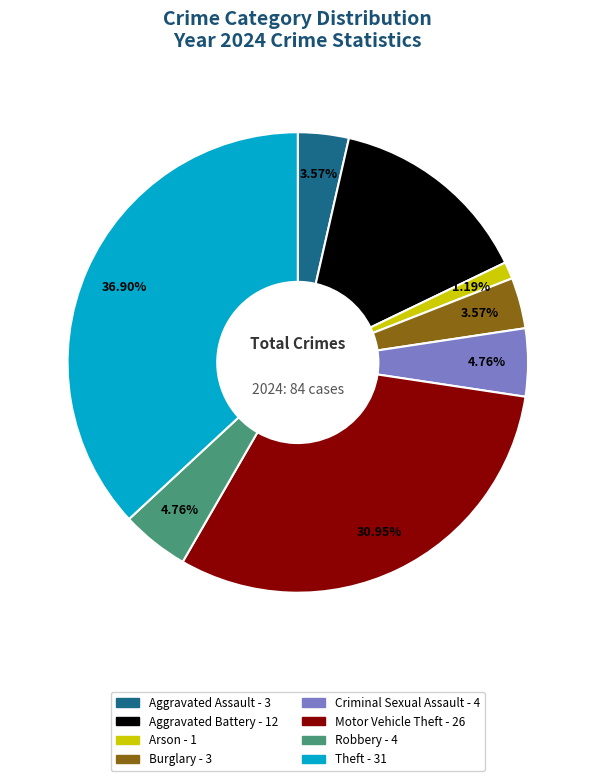

To the nearest percent, what percentage of the pie is Criminal Sexual Assault?

5%